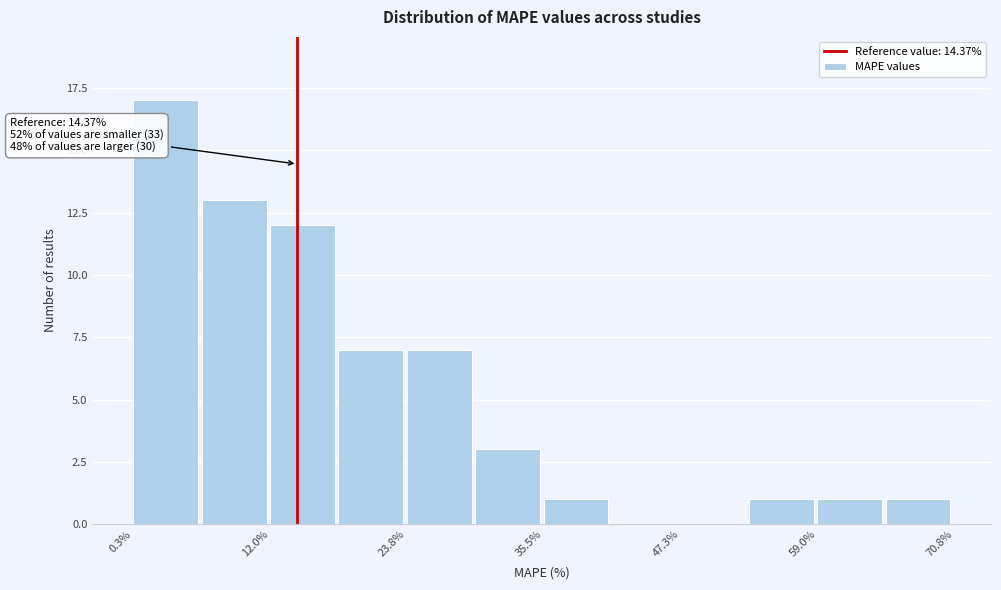

Read against the x-axis, roughly where is the centre of the tallest bar?

4